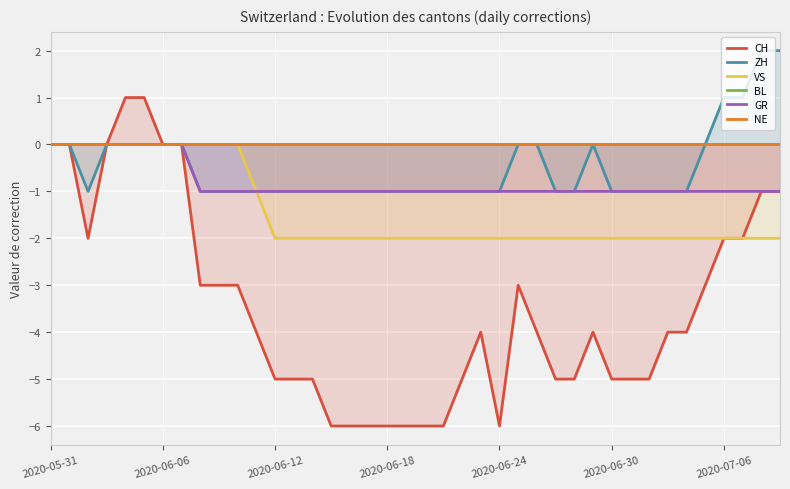

Is the value of VS at 2020-06-12 greater than the value of GR at 2020-06-06?

No